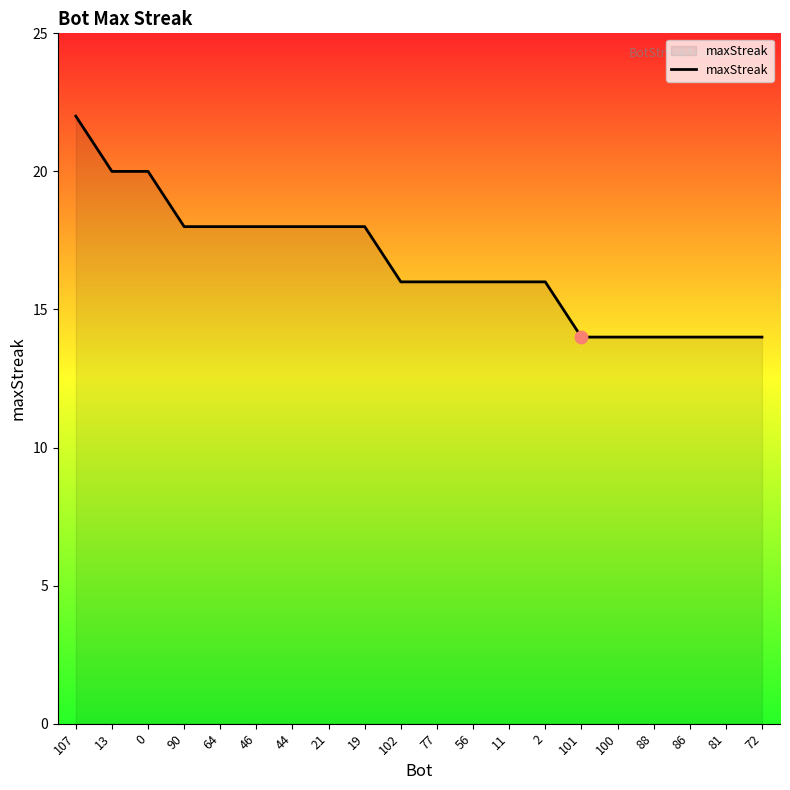

Between 107 and 77, which is larger?

107